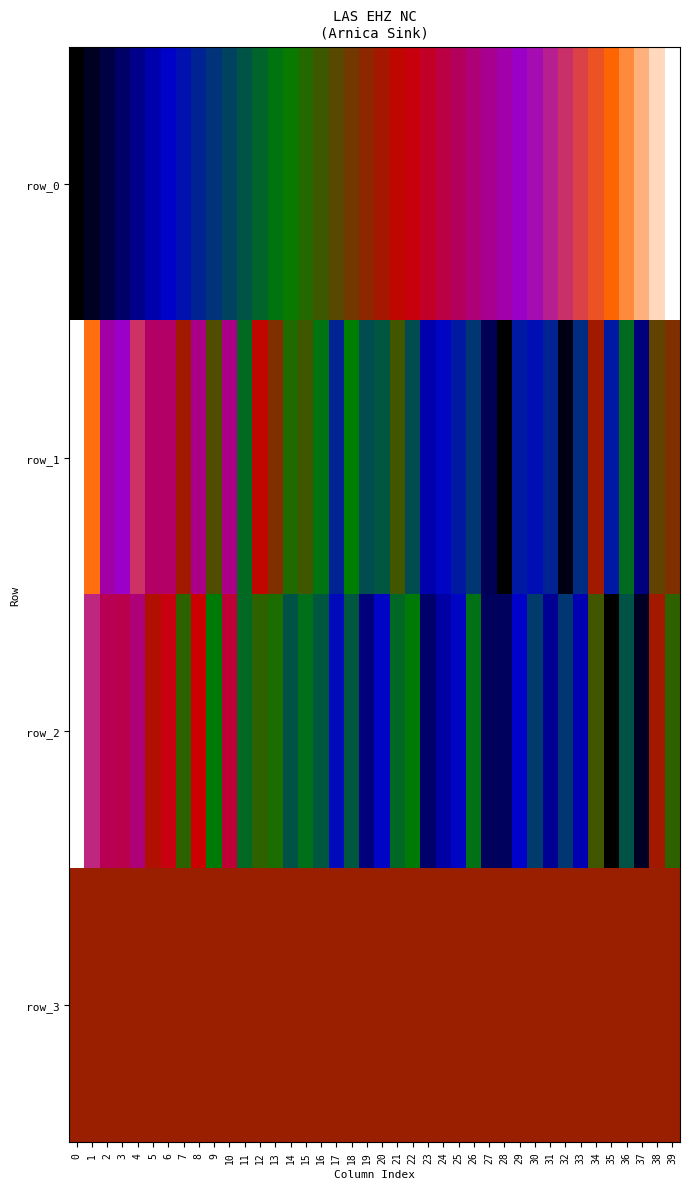

Which series has the largest total across all categories?

row_3